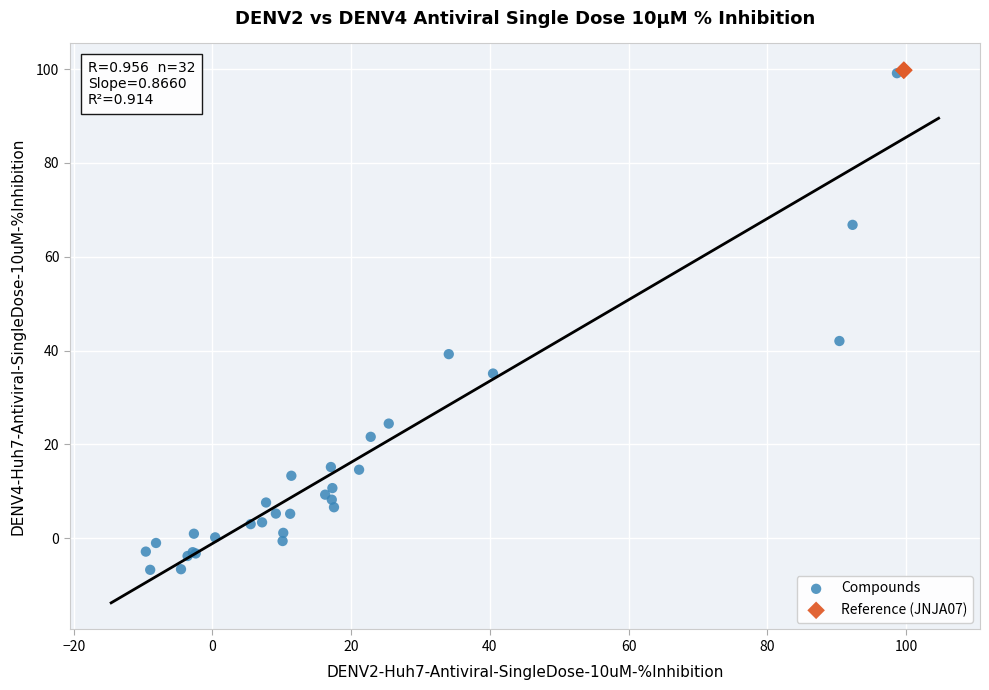

What are all the series names shown in the legend?

Compounds, Reference (JNJA07)